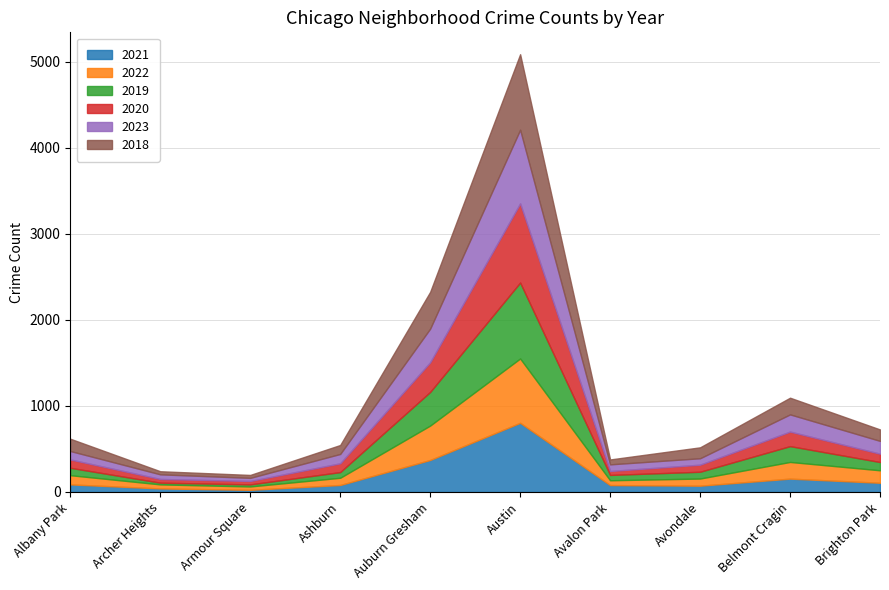

How many data points in 2023 are above 109?

4